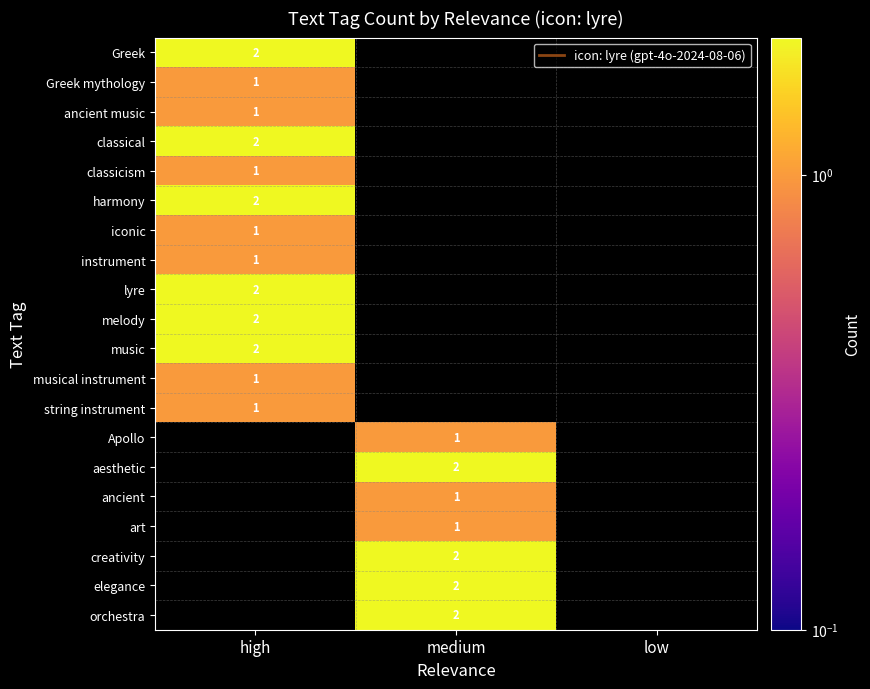

True or false: classical has a value of 1 at high.

False